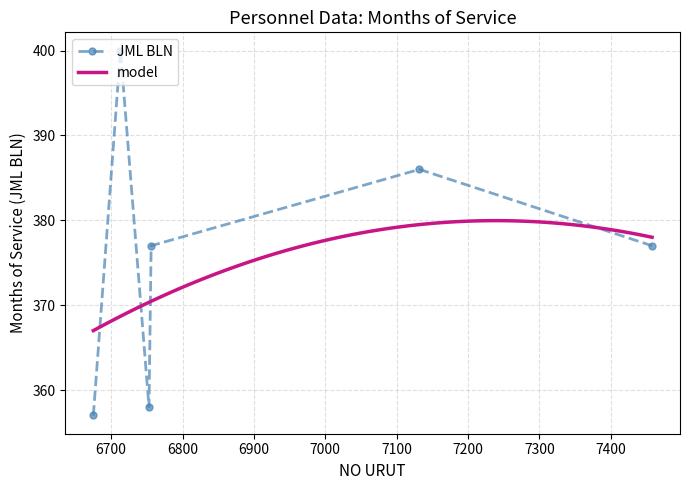

Which category has the lowest value across all series?

6675